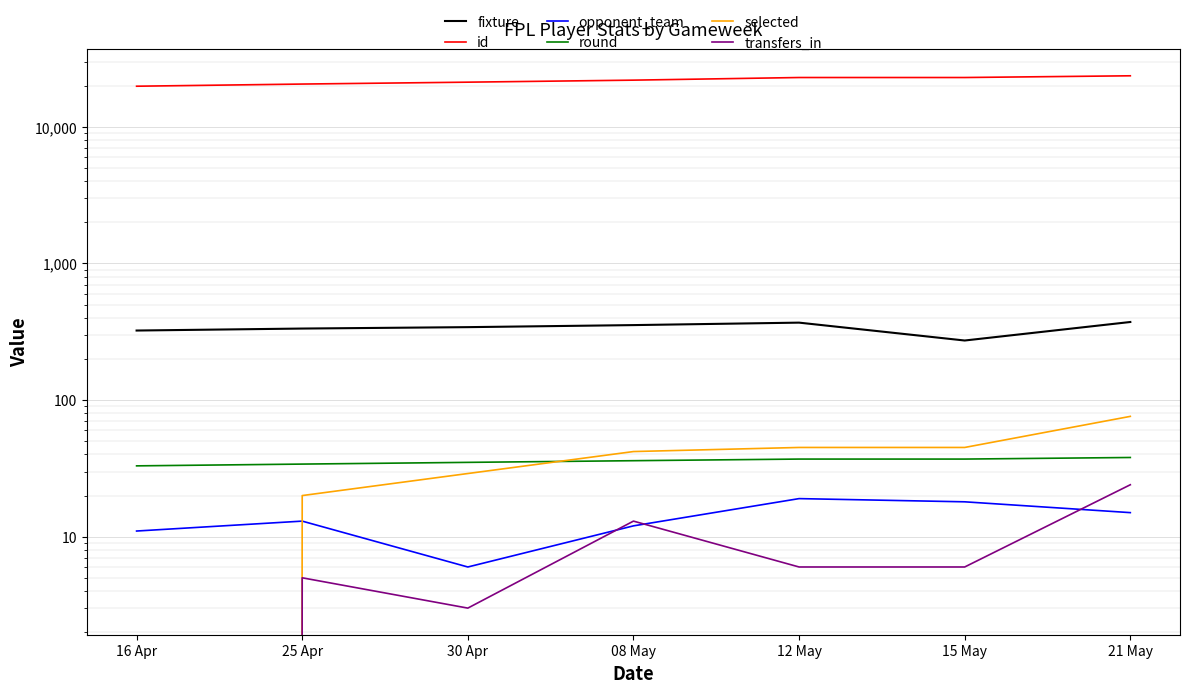

How many categories are shown in the chart?

7